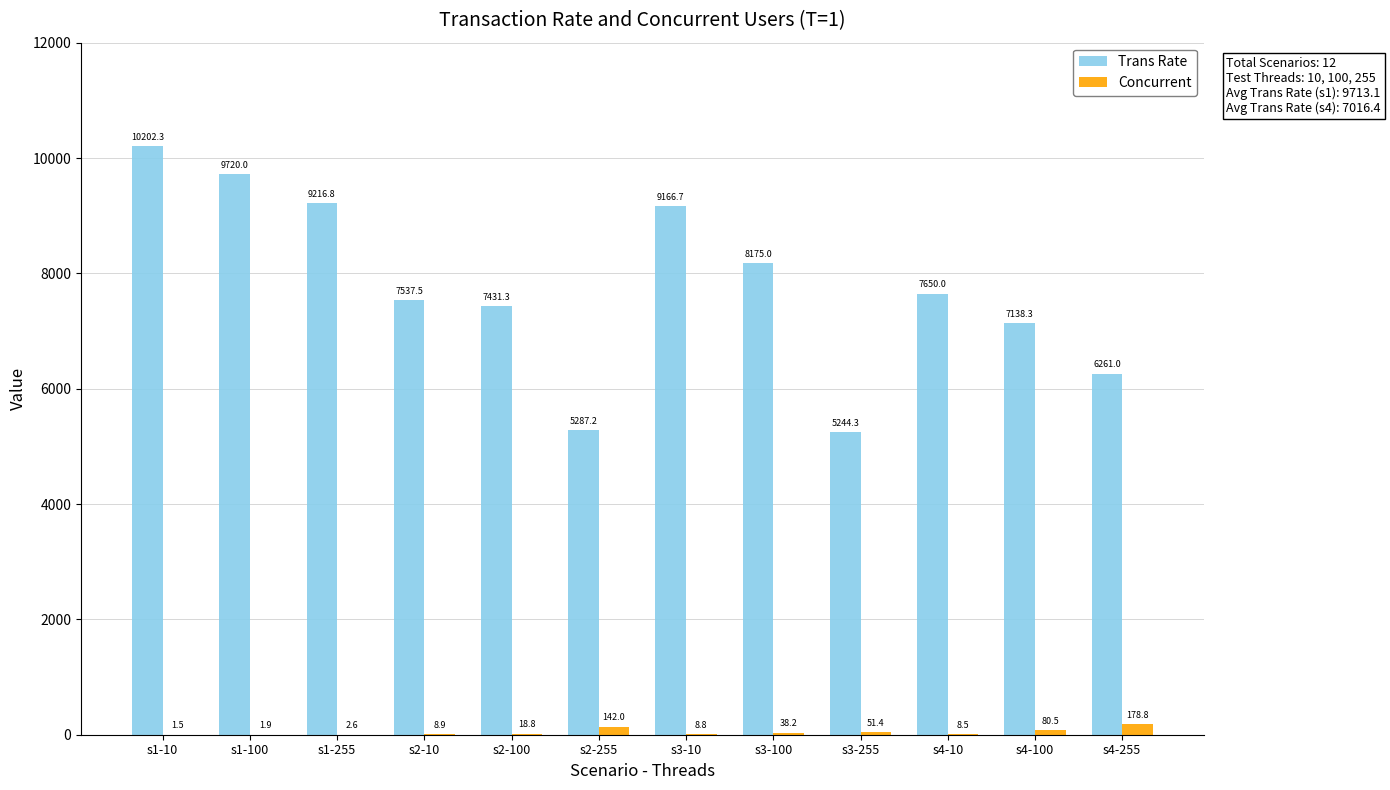

Which series has the largest total across all categories?

Trans Rate